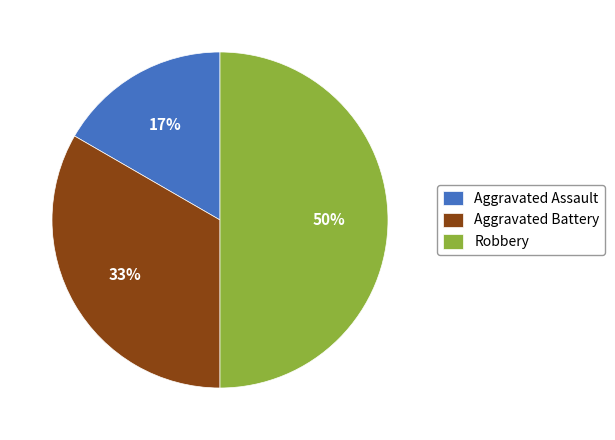

Which has a higher value, Aggravated Battery or Robbery?

Robbery